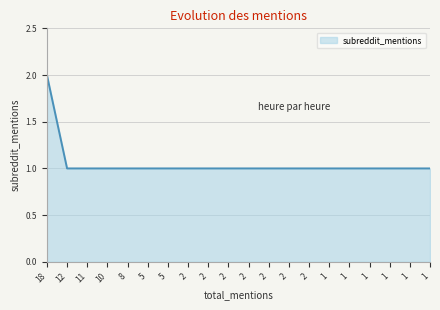

Reading left to right, transcribe all the data shown in this chart.

18=2	12=1	11=1	10=1	8=1	5=1	5=1	2=1	2=1	2=1	2=1	2=1	2=1	2=1	1=1	1=1	1=1	1=1	1=1	1=1